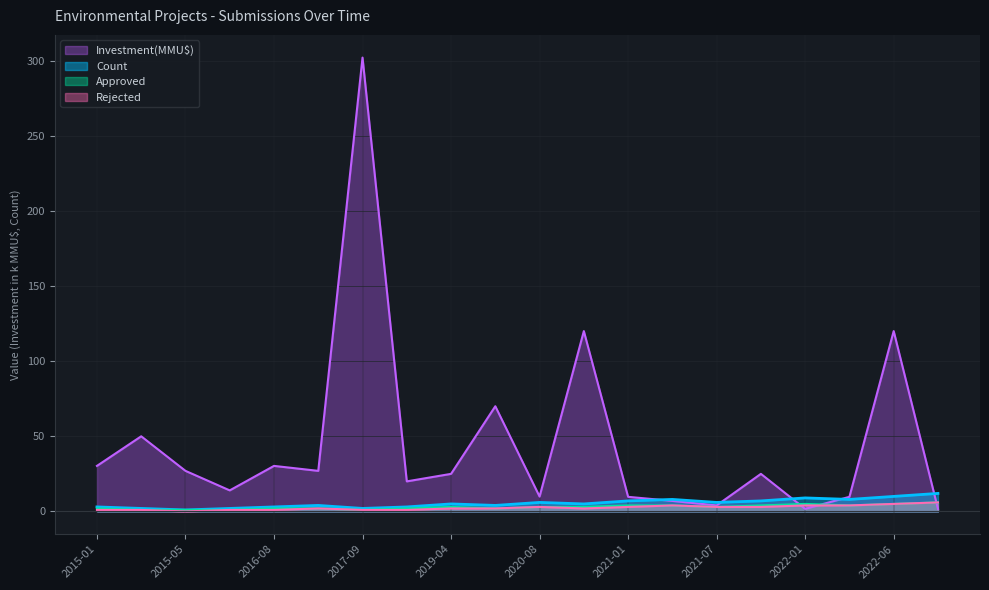

What is the label of the 3rd point from the right?

2022-03